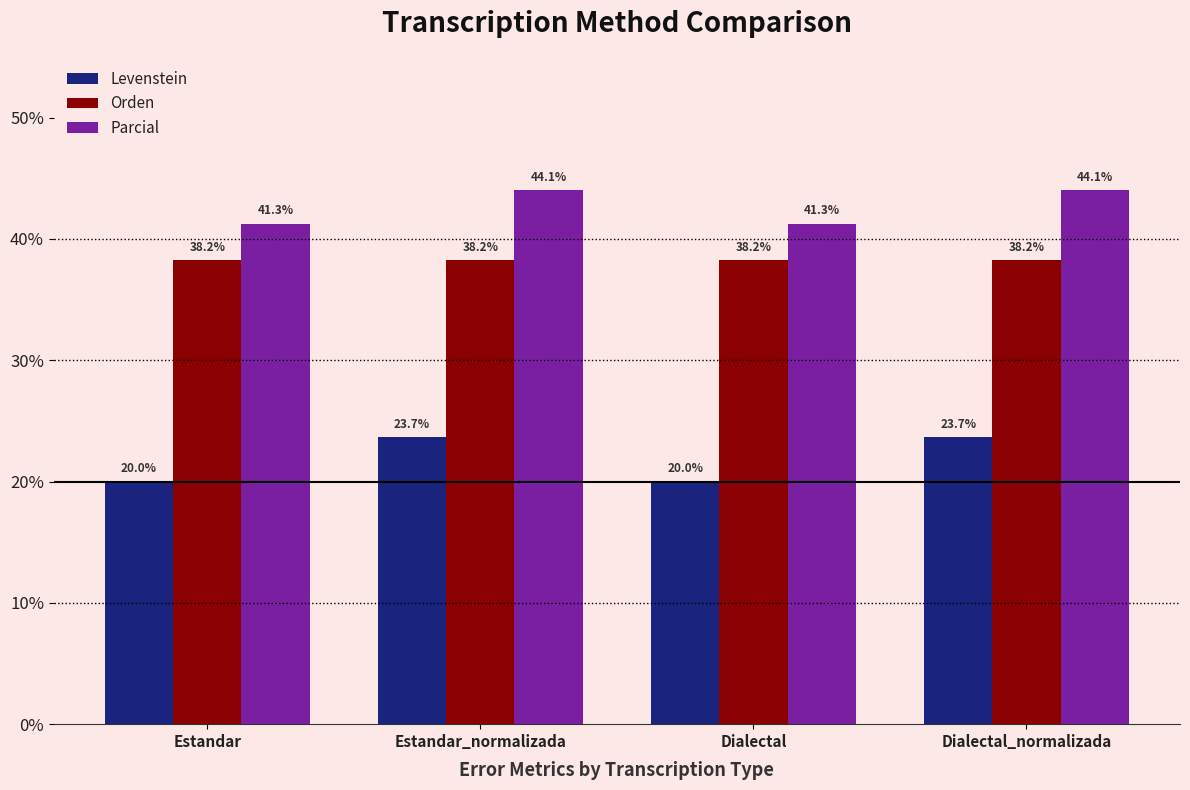

Rank the series by their average value, from lowest to highest.

Levenstein, Orden, Parcial